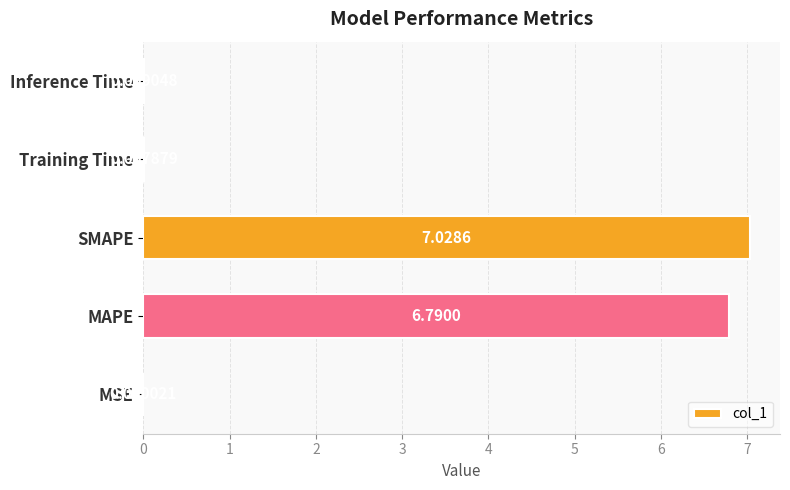

Are the bars horizontal?

Yes